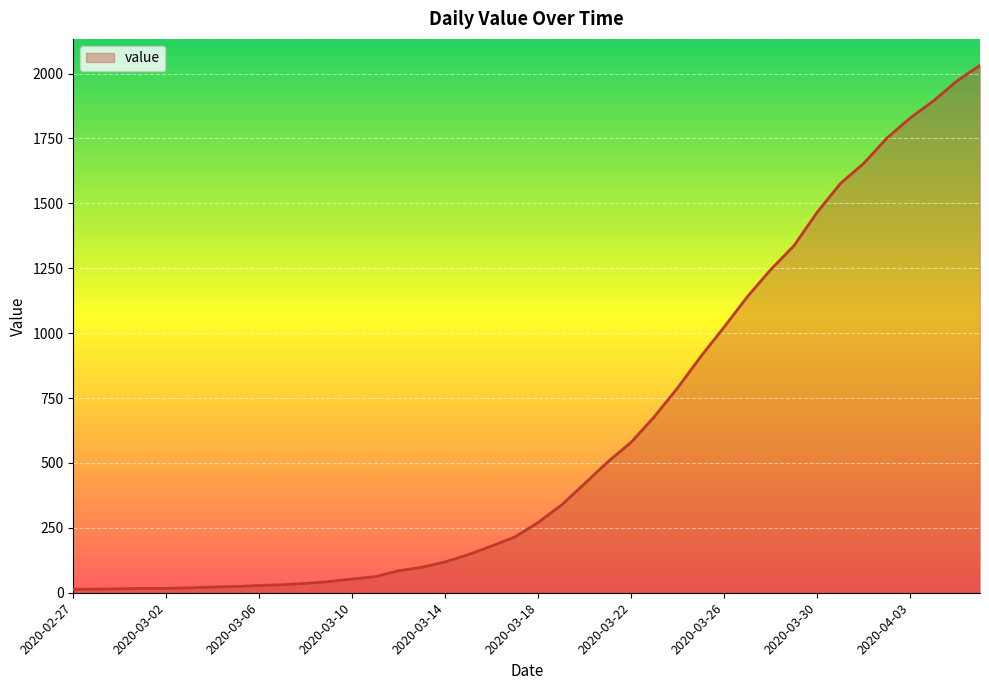

What is the difference between the maximum and minimum values?

2019